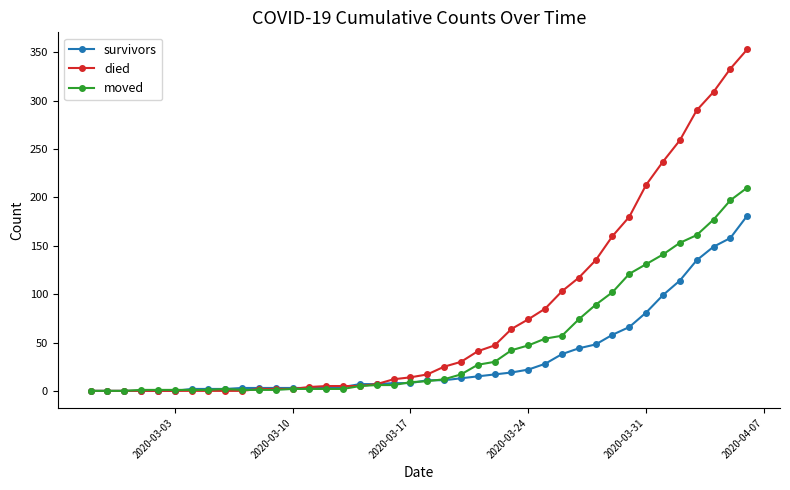

What is the highest value of the survivors series?

181